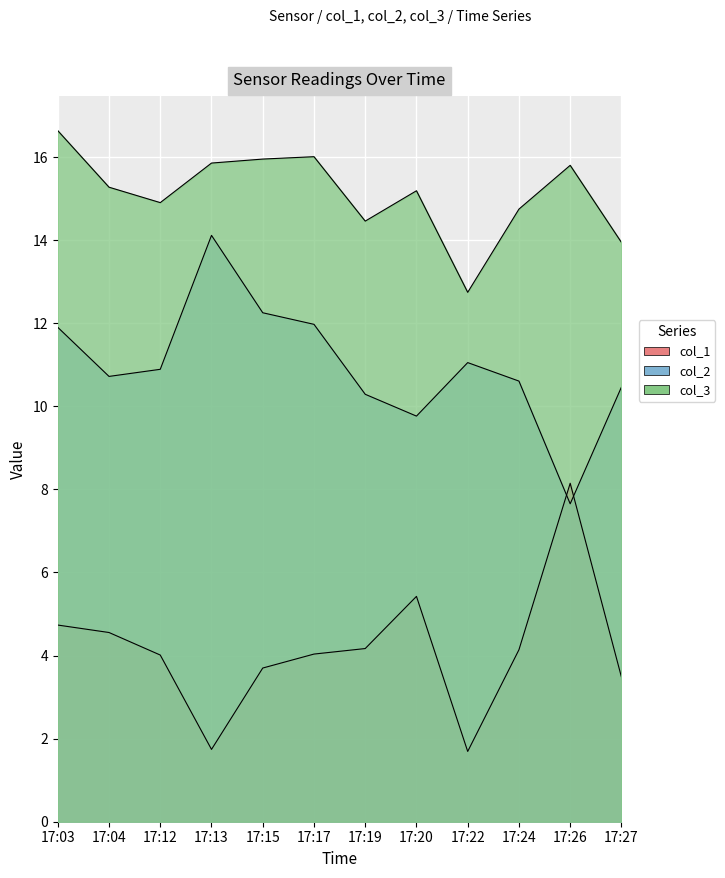

Does the chart display data point markers on the line(s)?

No